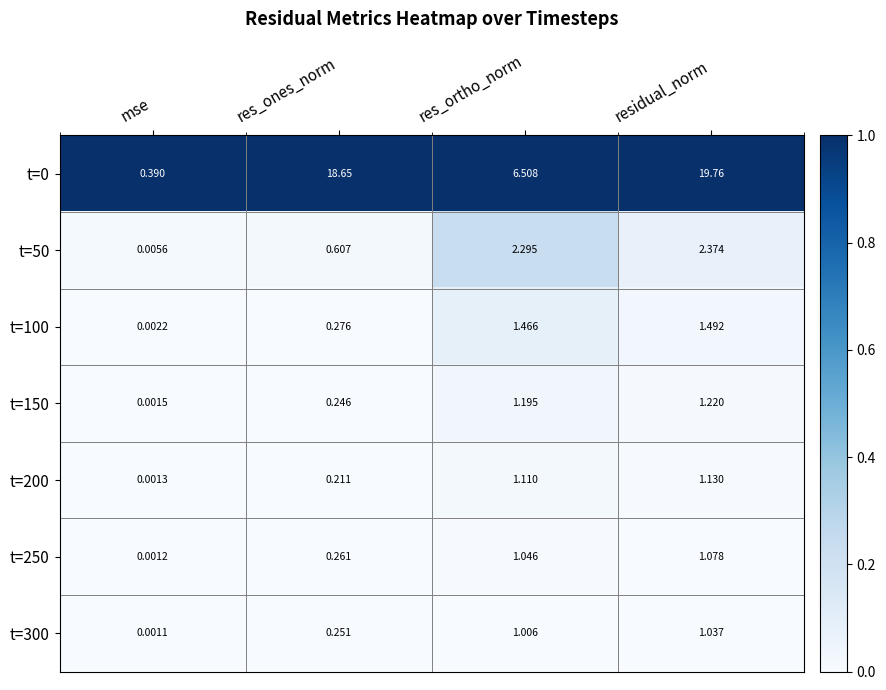

Rank the categories by t=200 value from highest to lowest.

residual_norm, res_ortho_norm, res_ones_norm, mse